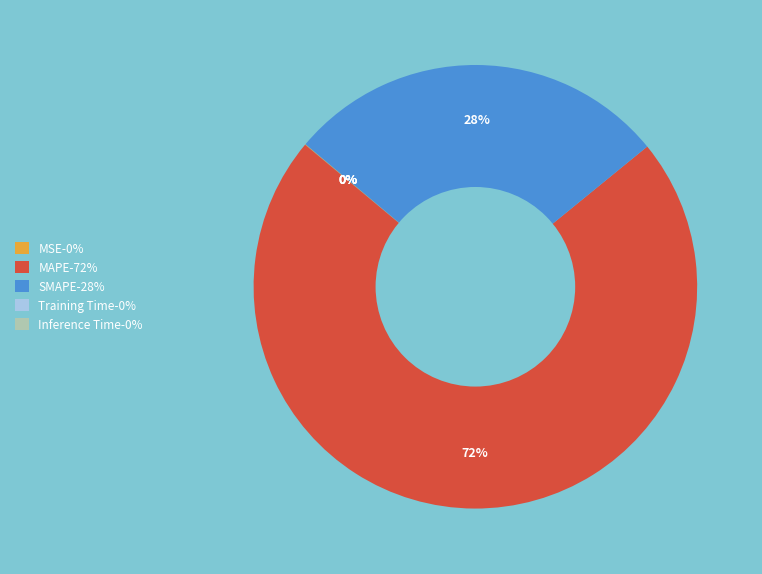

What is the majority slice?

MAPE